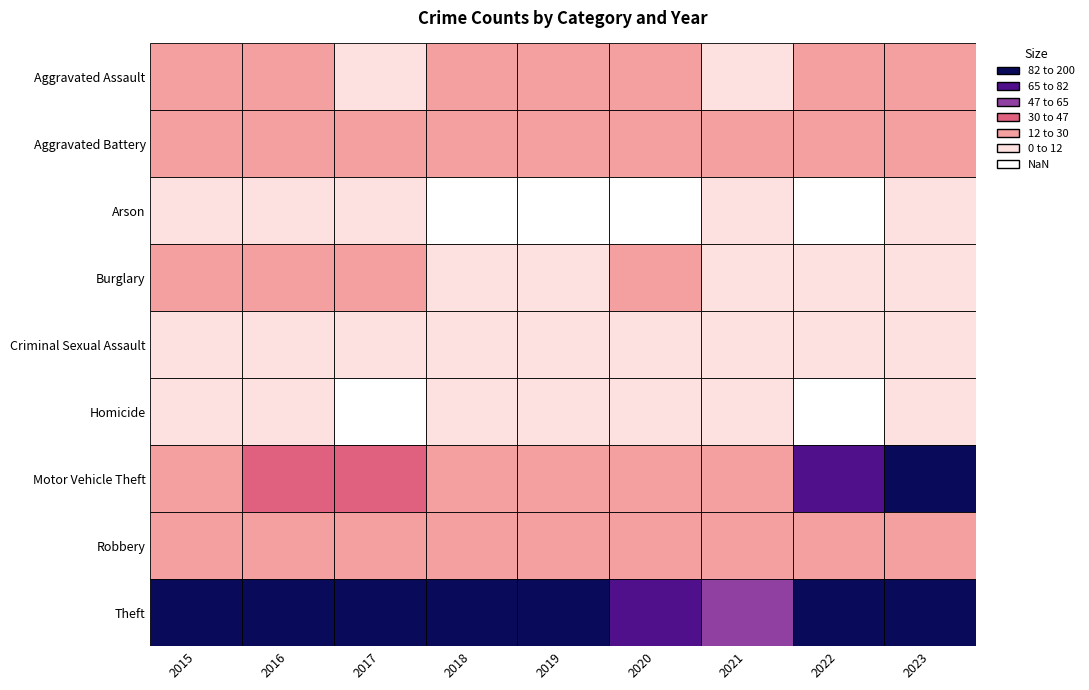

Reading left to right, transcribe all the data shown in this chart.

Aggravated Assault: 2015=14	2016=13	2017=9	2018=14	2019=19	2020=17	2021=9	2022=17	2023=18
Aggravated Battery: 2015=17	2016=17	2017=13	2018=17	2019=18	2020=12	2021=17	2022=24	2023=20
Arson: 2015=1	2016=1	2017=1	2018=0	2019=0	2020=0	2021=1	2022=0	2023=1
Burglary: 2015=15	2016=23	2017=17	2018=11	2019=10	2020=12	2021=6	2022=8	2023=2
Criminal Sexual Assault: 2015=4	2016=4	2017=3	2018=2	2019=3	2020=5	2021=2	2022=3	2023=2
Homicide: 2015=2	2016=1	2017=0	2018=1	2019=1	2020=1	2021=2	2022=0	2023=1
Motor Vehicle Theft: 2015=29	2016=30	2017=31	2018=21	2019=15	2020=17	2021=20	2022=71	2023=156
Robbery: 2015=18	2016=17	2017=16	2018=14	2019=23	2020=13	2021=24	2022=13	2023=29
Theft: 2015=101	2016=134	2017=115	2018=101	2019=95	2020=77	2021=60	2022=90	2023=112